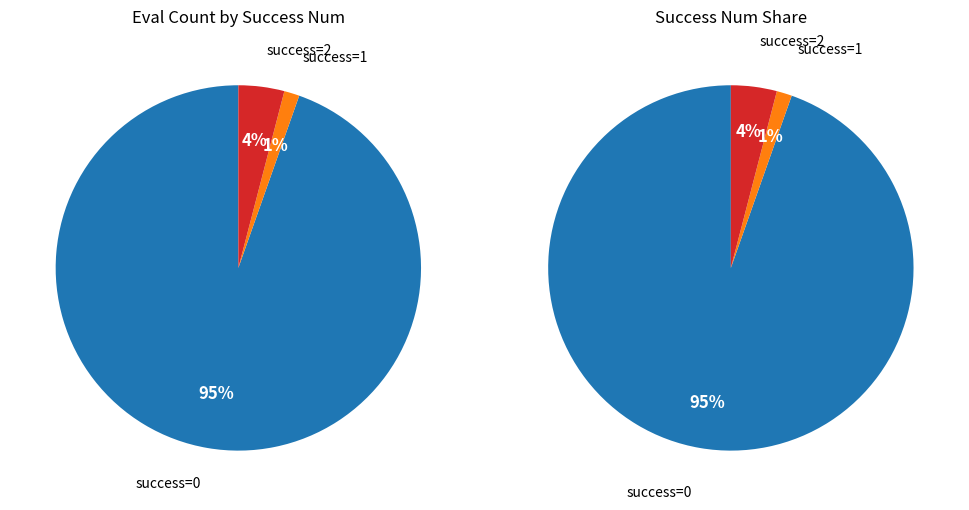

Does 8 represent more than half of the total?

No